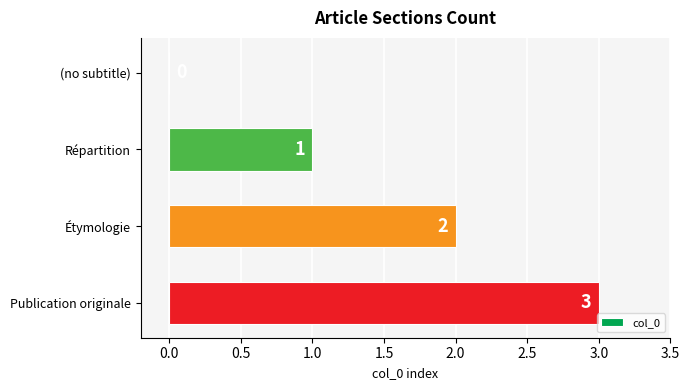

How many categories are shown in the chart?

4